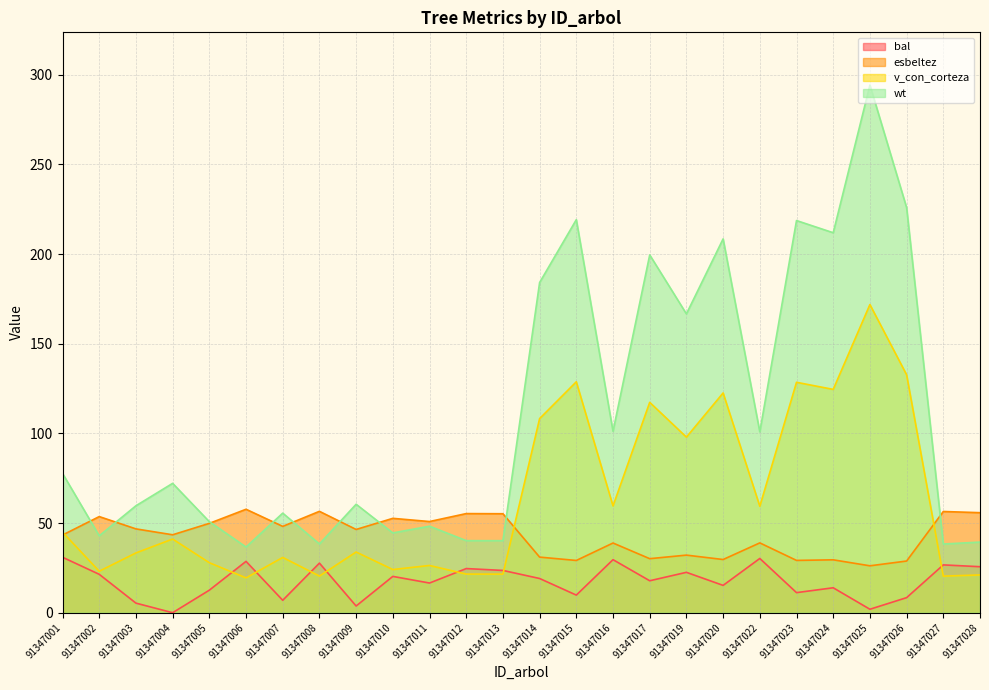

List the labels in order of v_con_corteza value, largest first.

91347025, 91347026, 91347015, 91347023, 91347024, 91347020, 91347017, 91347014, 91347019, 91347016, 91347022, 91347001, 91347004, 91347009, 91347003, 91347007, 91347005, 91347011, 91347010, 91347002, 91347012, 91347013, 91347028, 91347008, 91347027, 91347006